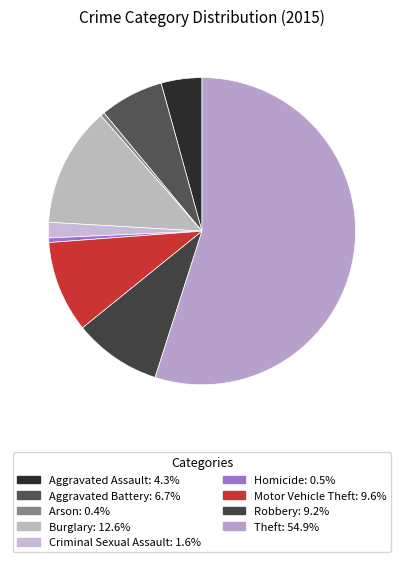

How many slices are in this pie chart?

9